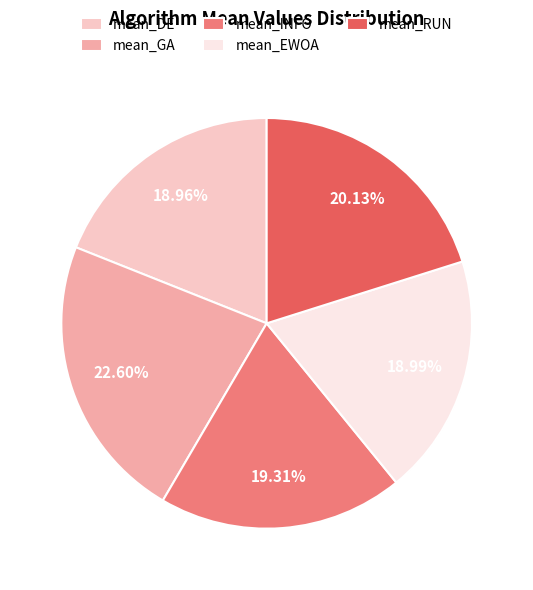

Combined, do mean_INFO and mean_EWOA account for over 50%?

No